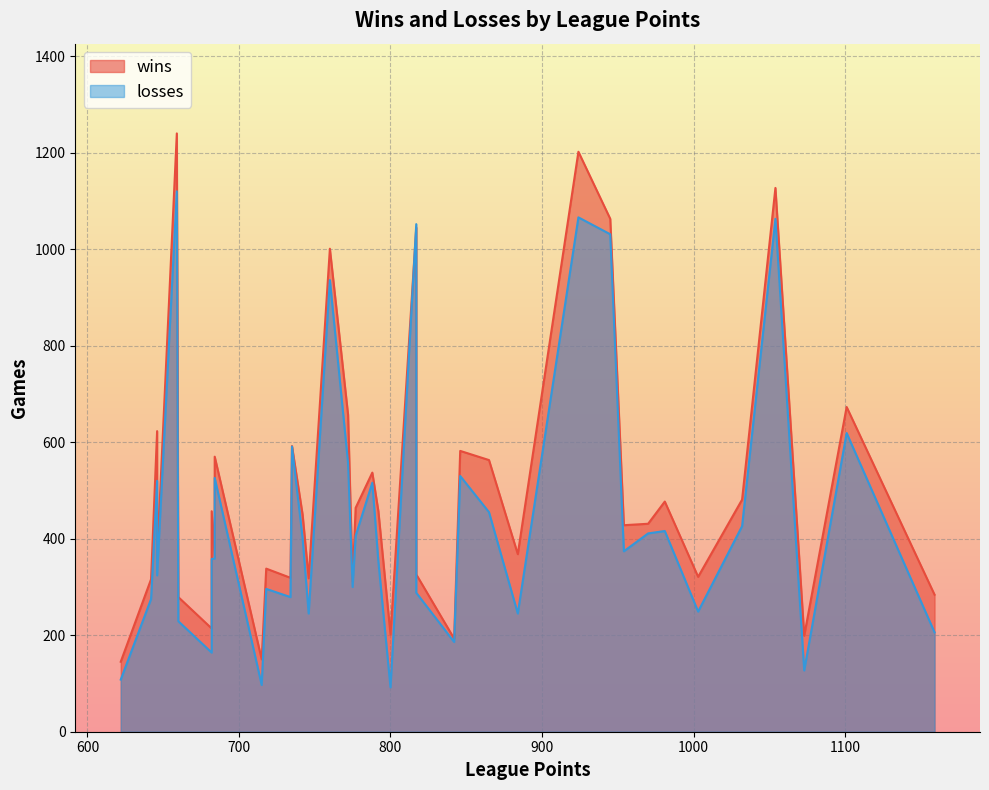

How many interior local valleys does the wins series have?

15